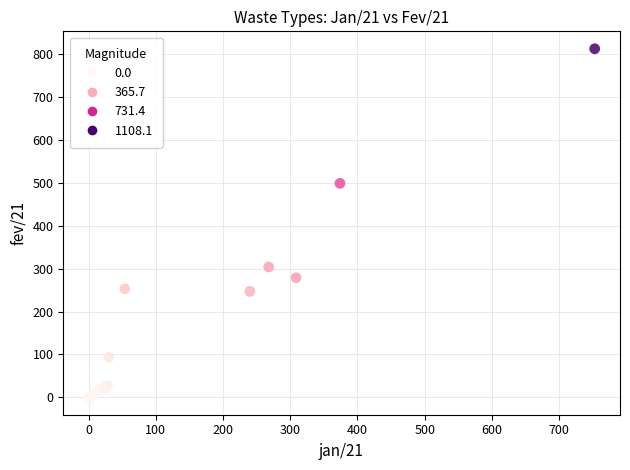

What Y value in the scatter plot is closest to 406?

499.0